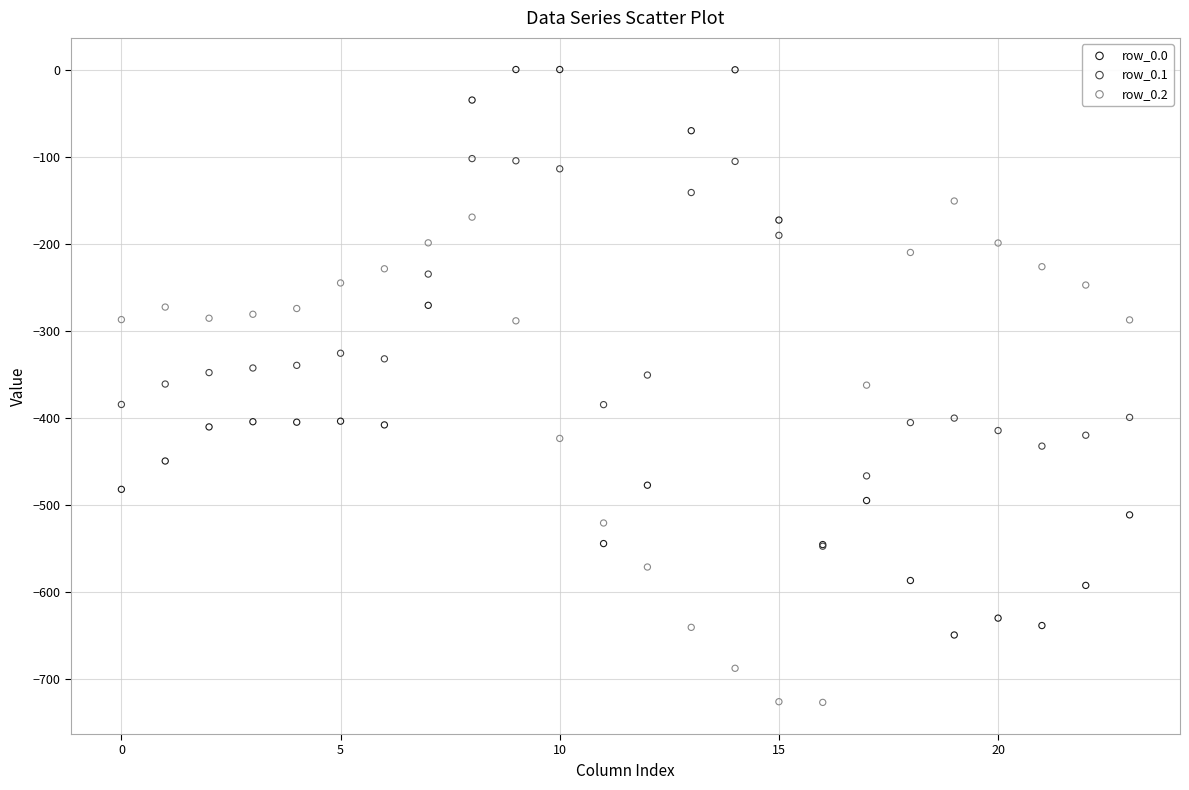

Which series reaches the minimum Y coordinate?

row_0.2